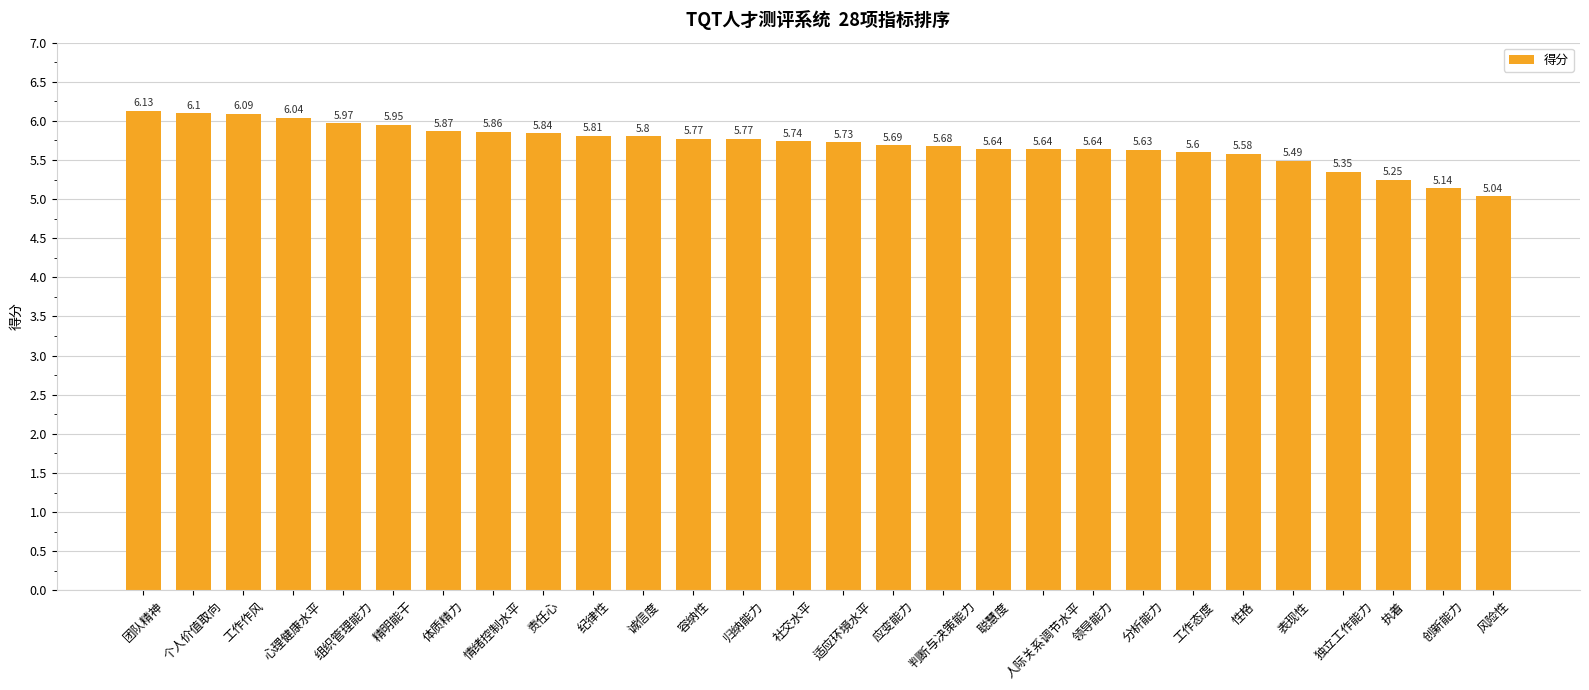

What is the value of the 10th bar from the left?

5.8